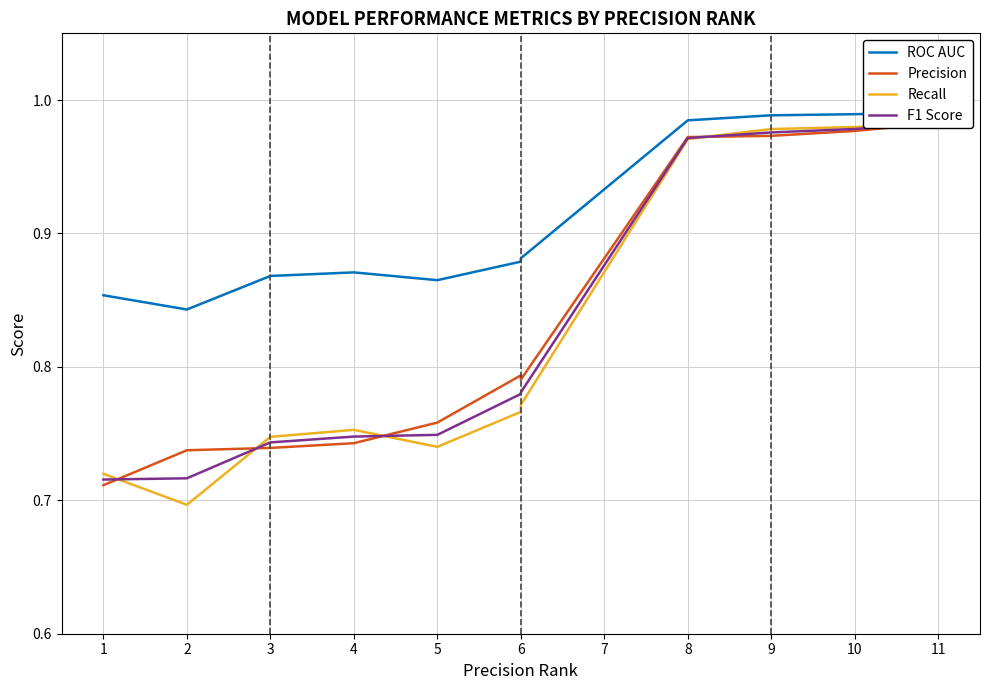

At which category does Precision reach its first local peak?

6